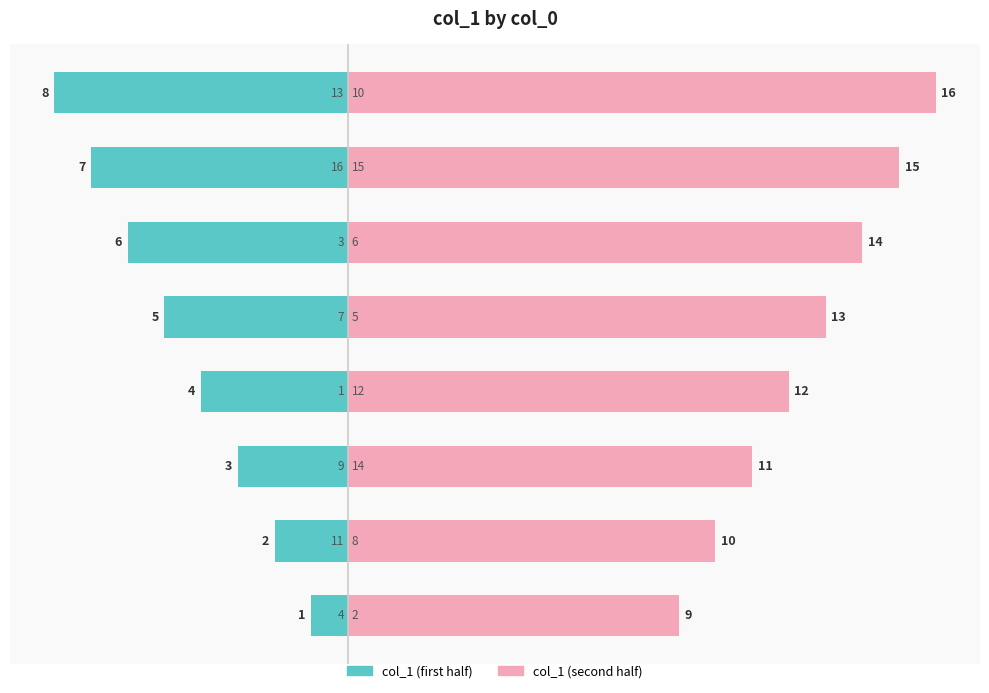

List the series in order of their peak value, highest first.

col_1 (second half), col_1 (first half)